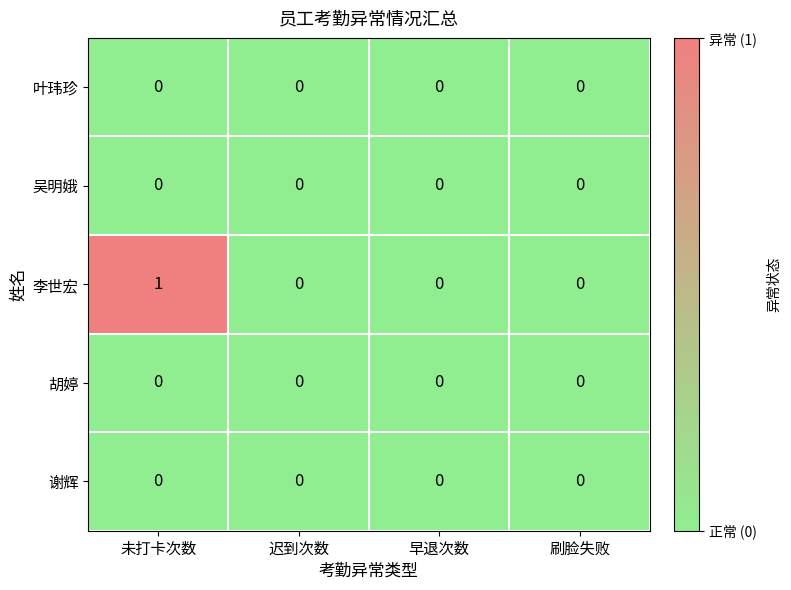

At which category does the chart reach its peak across all series?

未打卡次数